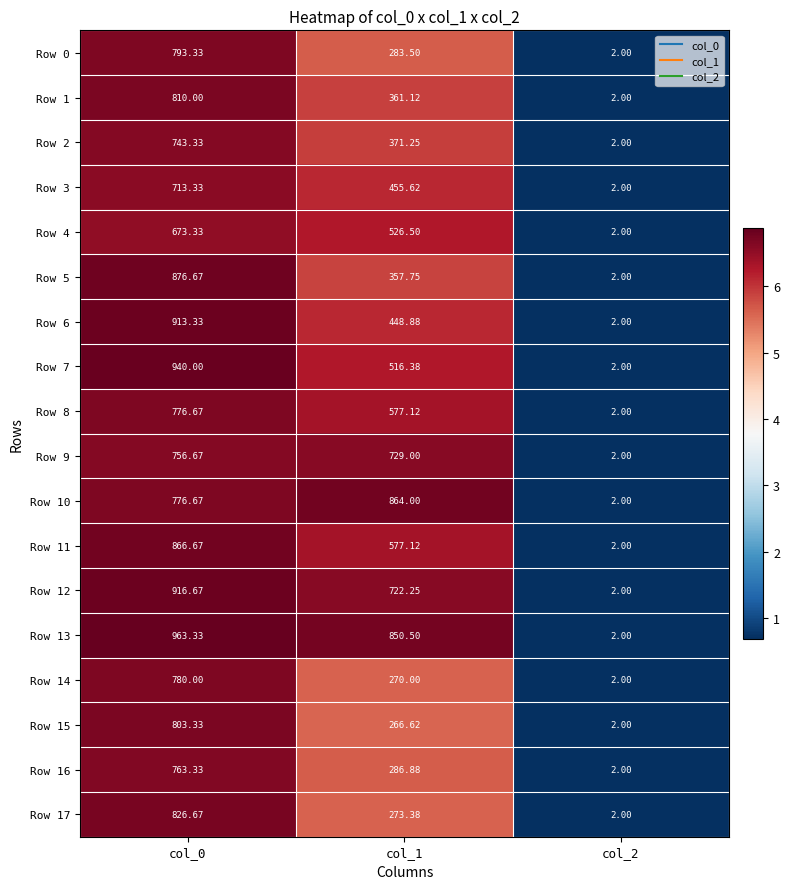

Is the value of Row 5 at col_2 greater than the value of Row 7 at col_0?

No